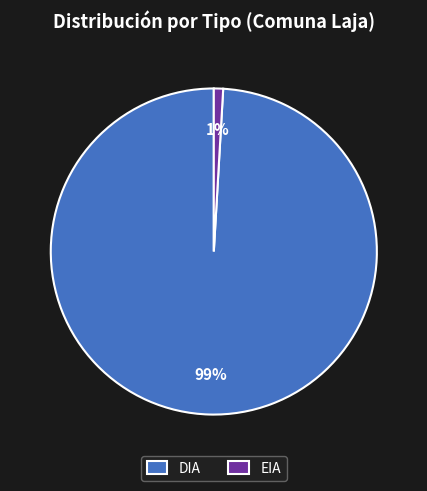

Do EIA and DIA together represent more than half of the pie?

Yes